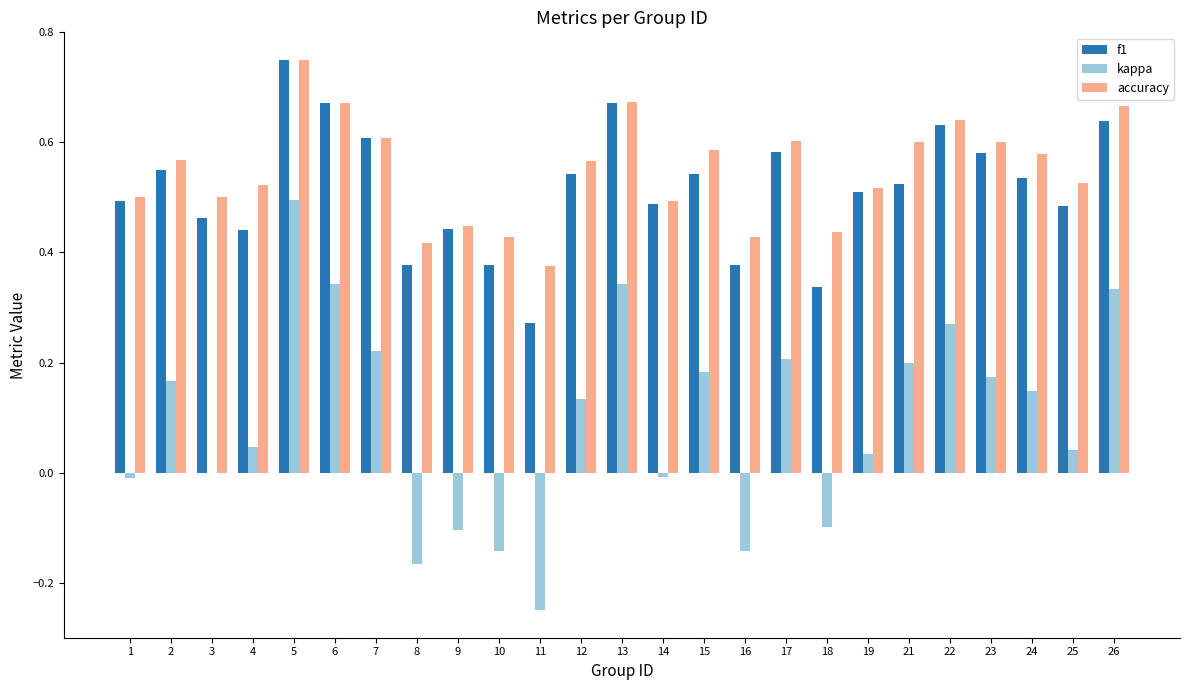

How many groups of bars are there?

25